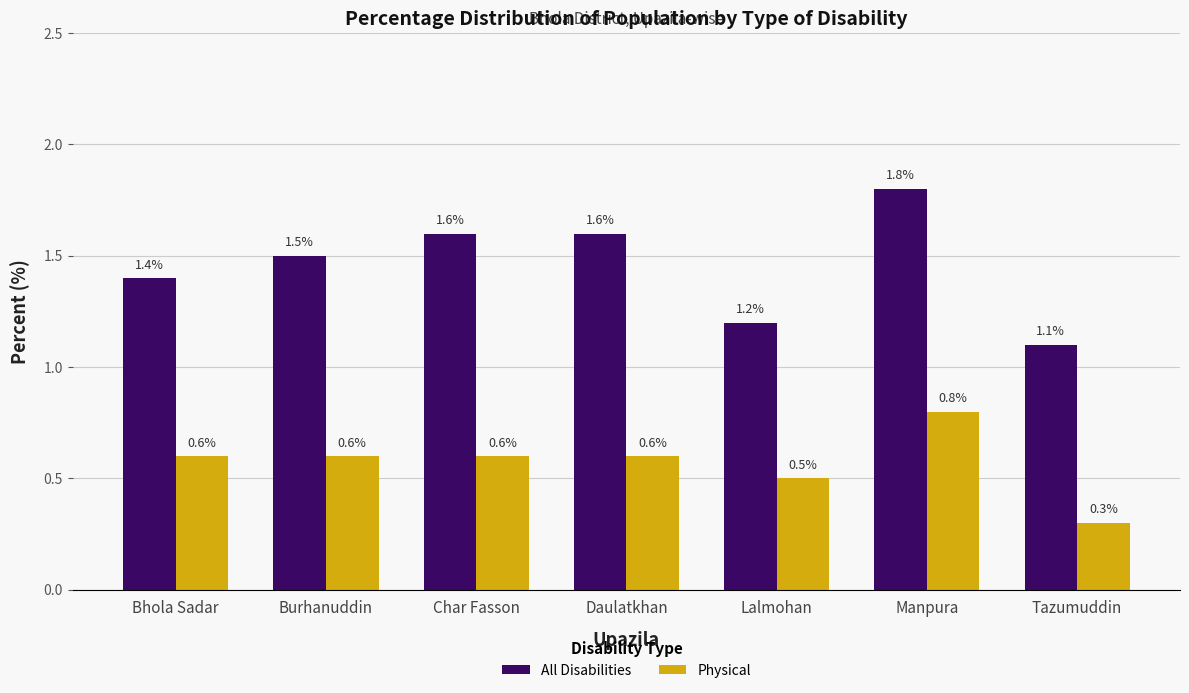

Which series has the largest total across all categories?

All Disabilities